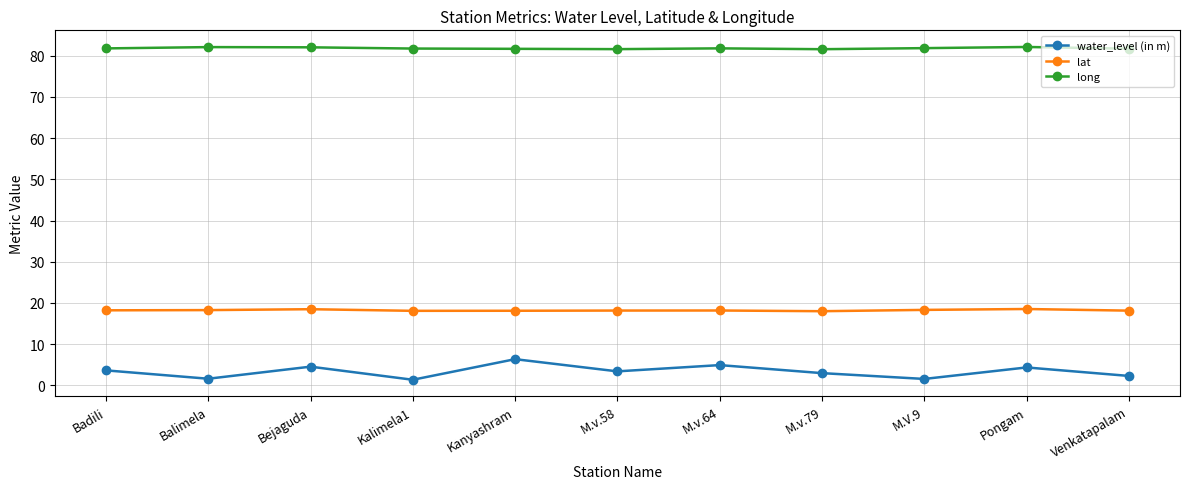

True or false: water_level (in m) has more than 0 interior local peaks.

True